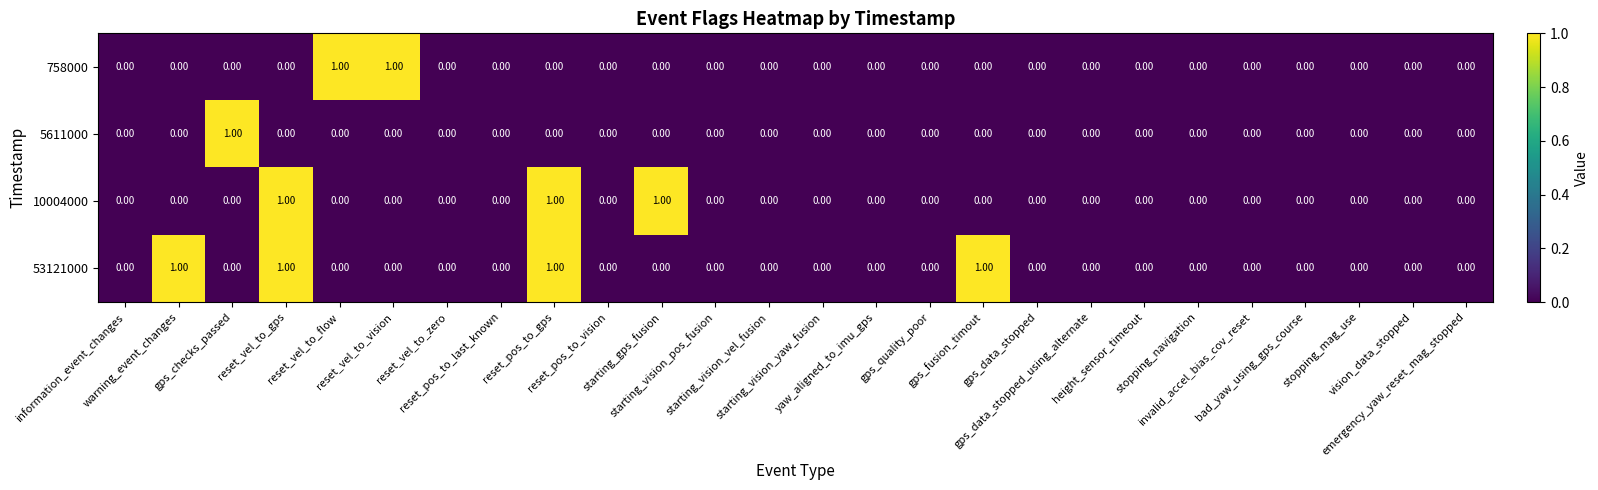

What is the maximum value shown in the chart?

1